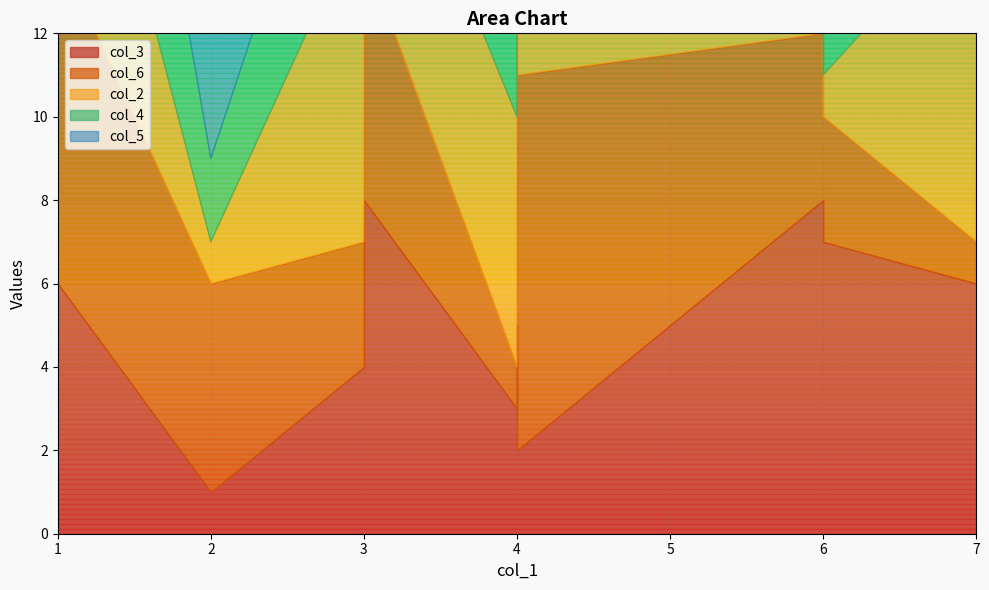

Rank the series by their maximum value, from lowest to highest.

col_3, col_2, col_5, col_6, col_4